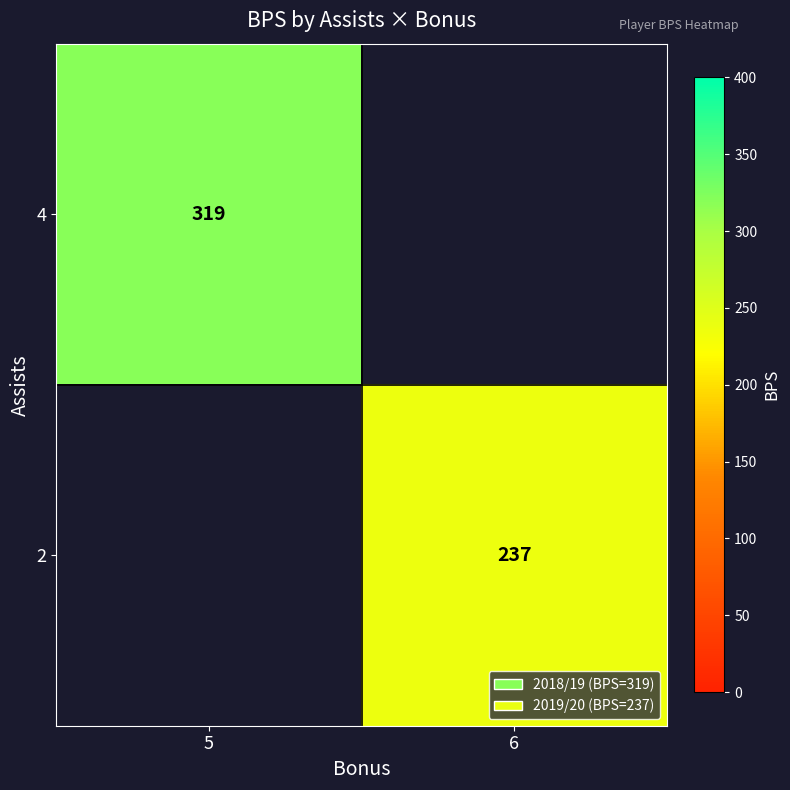

The 4 series shows 319 at 5. True or false?

True